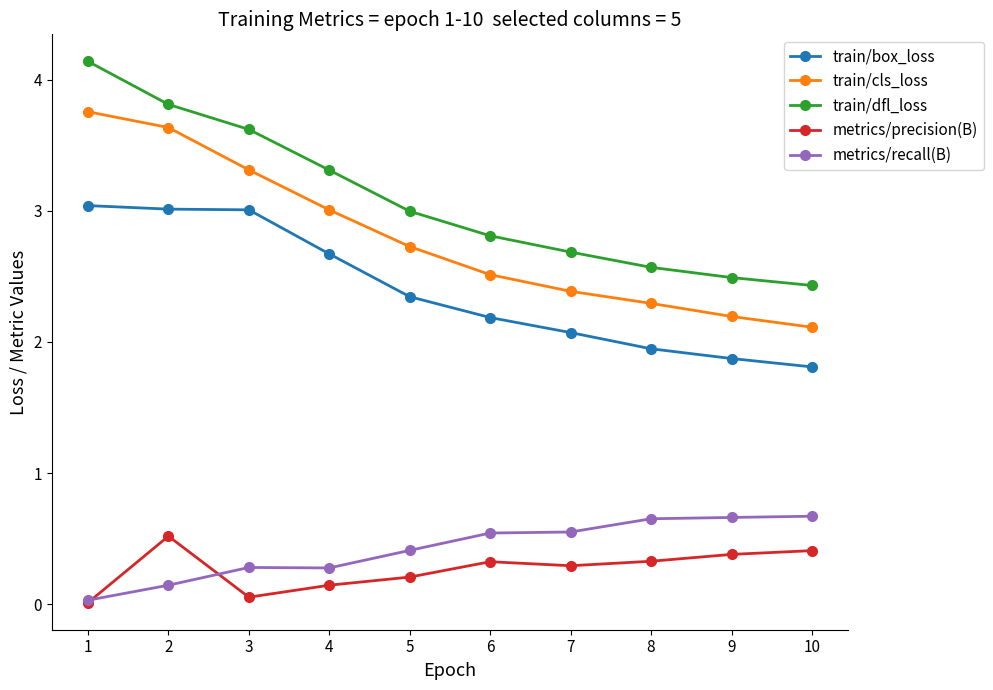

Where is the first local minimum for metrics/precision(B)?

3